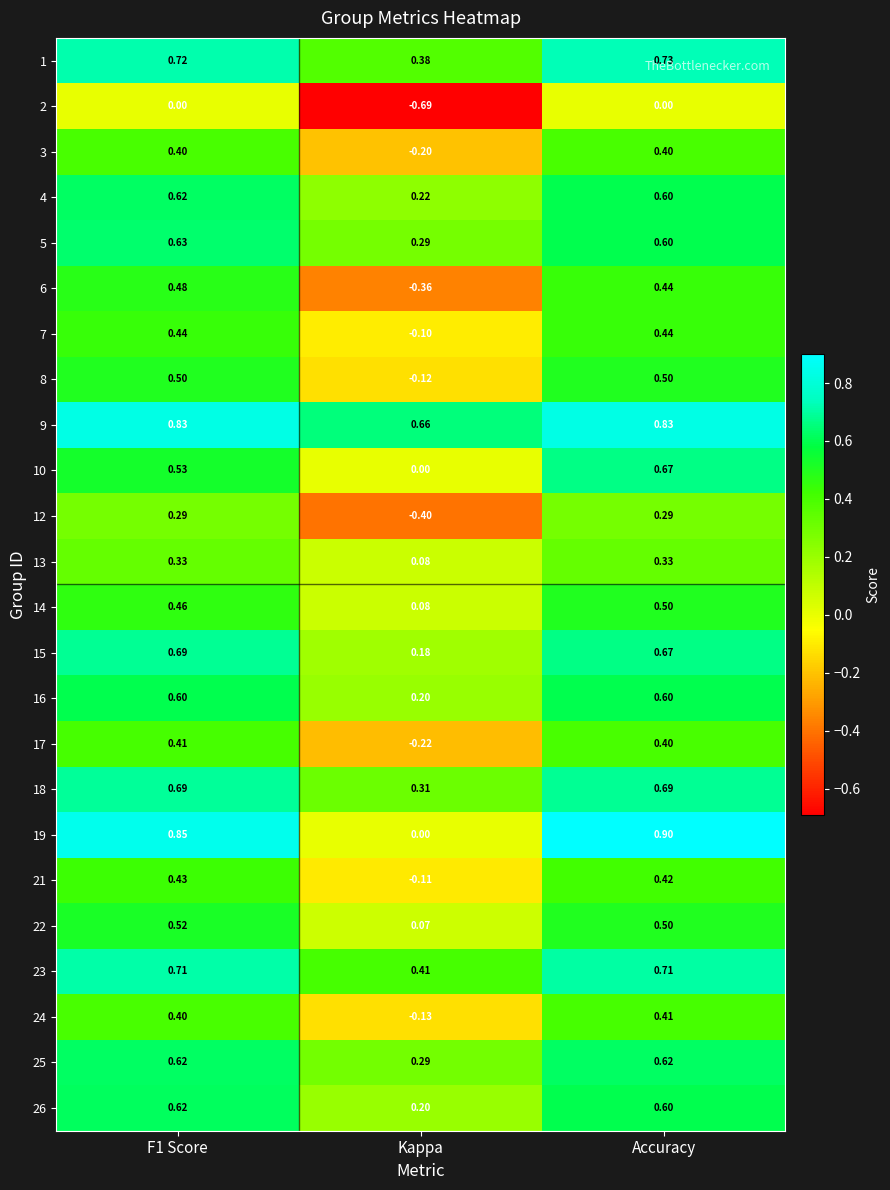

Which label corresponds to the largest value in the chart?

Accuracy